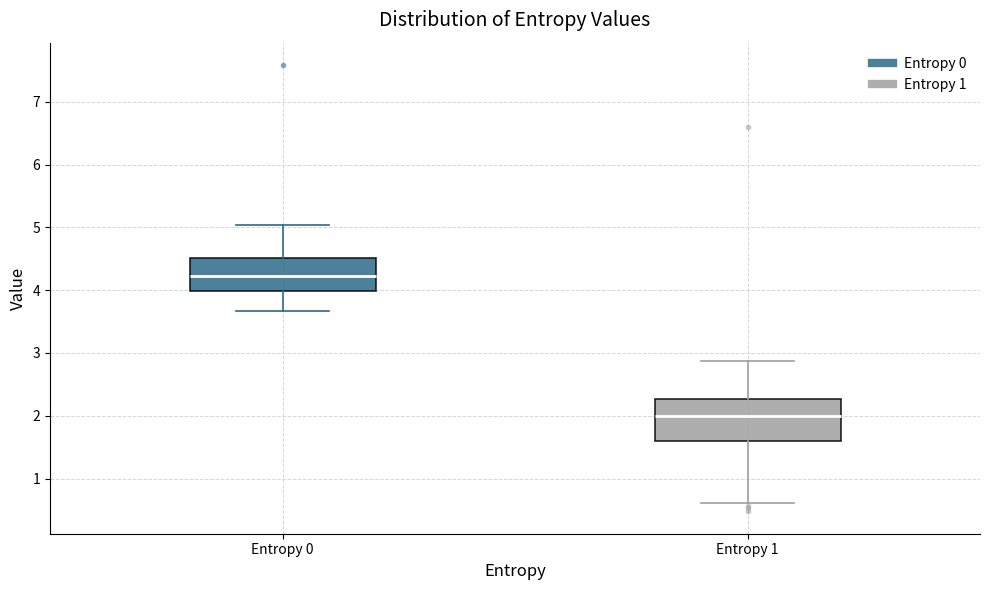

Reading left to right, transcribe this box plot: for each box, give where its median line is, the range the box spans, and where its two whiskers end, as read against the y-axis. The values are not printed on the chart, so give them approximately, as read against the axis.

Entropy 0: median 4.2, box 4.0 to 4.5, whiskers 3.7 to 5.0
Entropy 1: median 2.0, box 1.6 to 2.3, whiskers 0.6 to 2.9